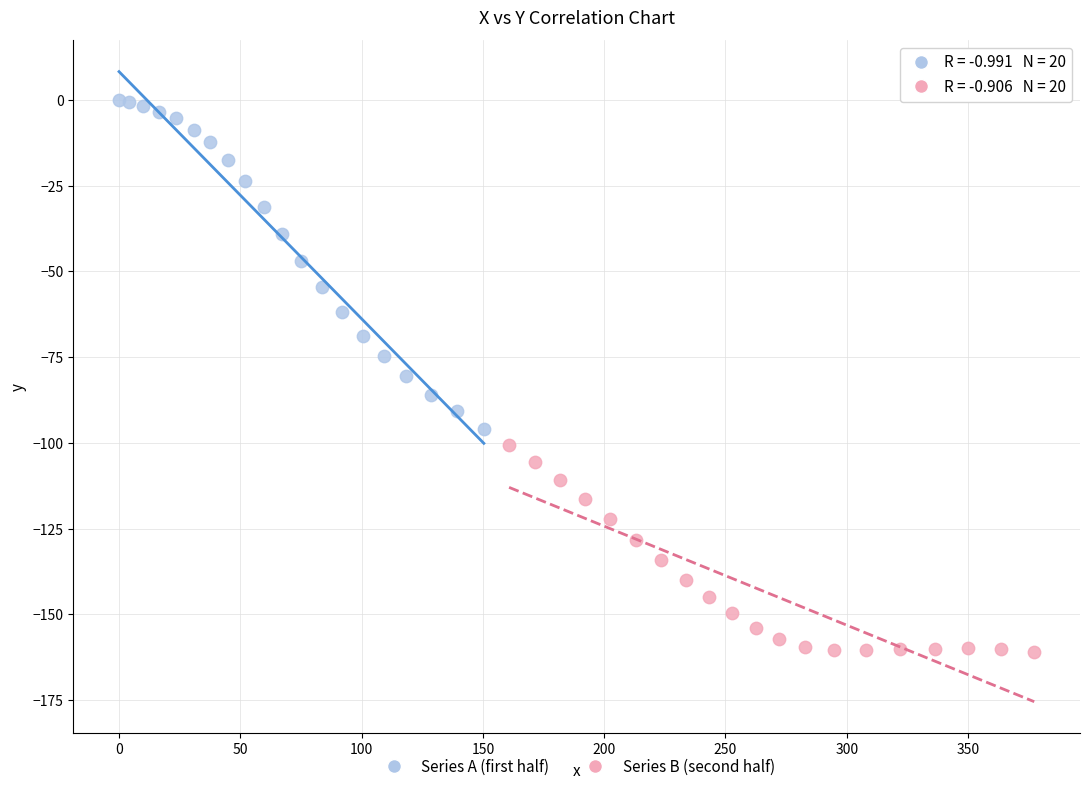

Which series reaches the minimum Y coordinate?

Series B (second half)